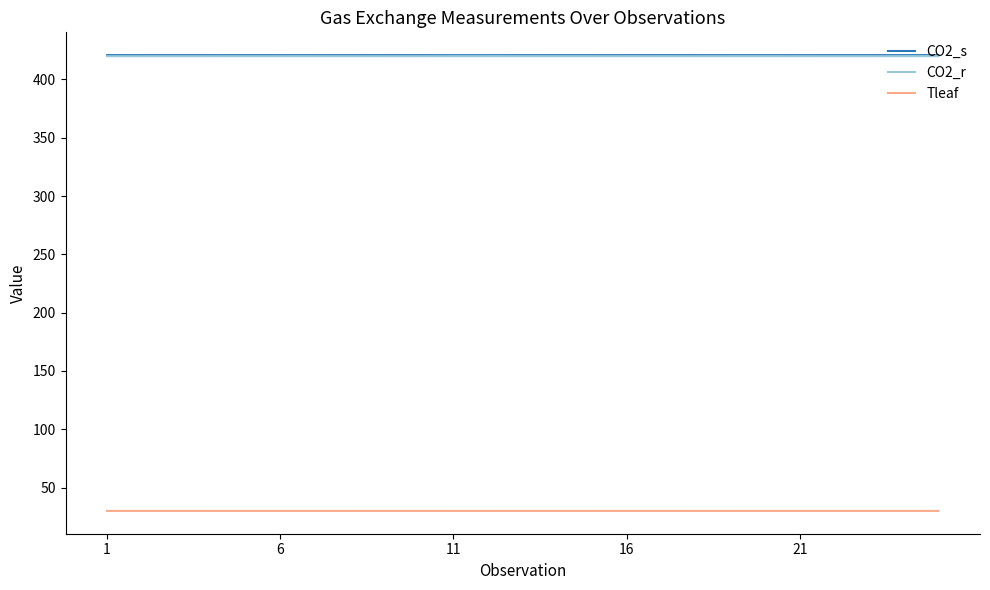

What is the smallest value displayed?

30.0